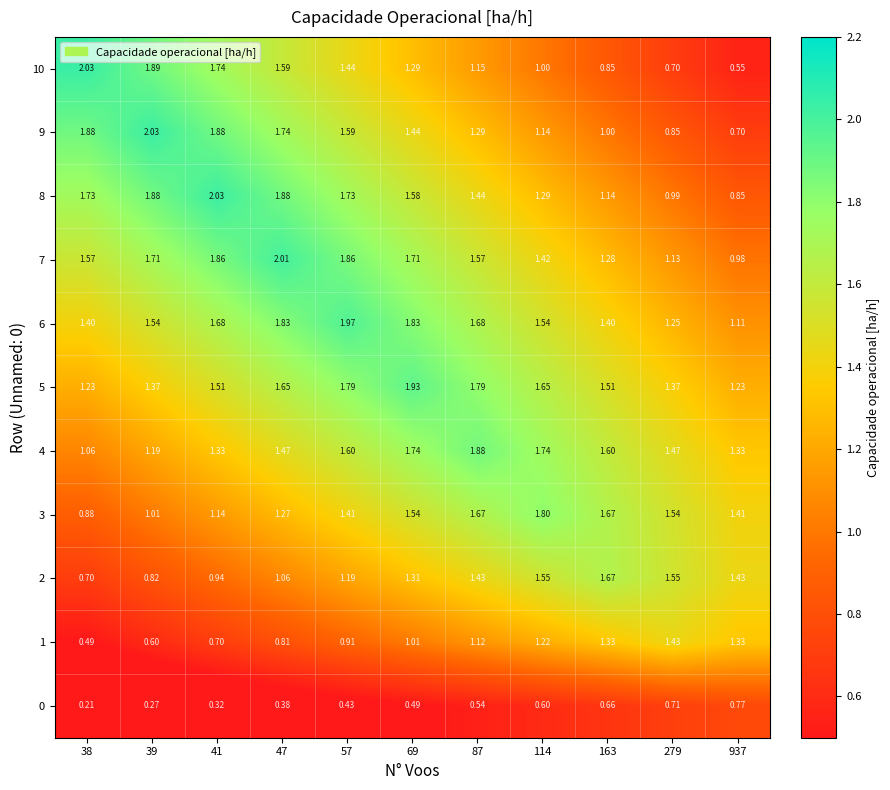

Is the value of 6 at 41 greater than the value of 2 at 38?

Yes